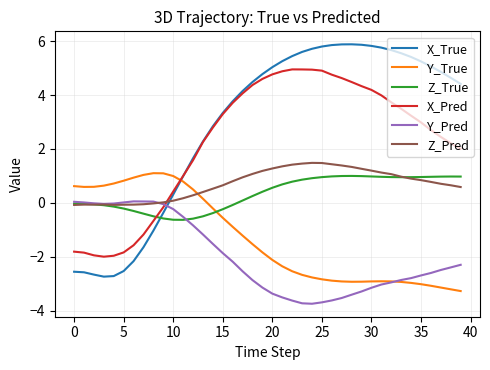

True or false: Z_True and Z_Pred cross at least once.

True